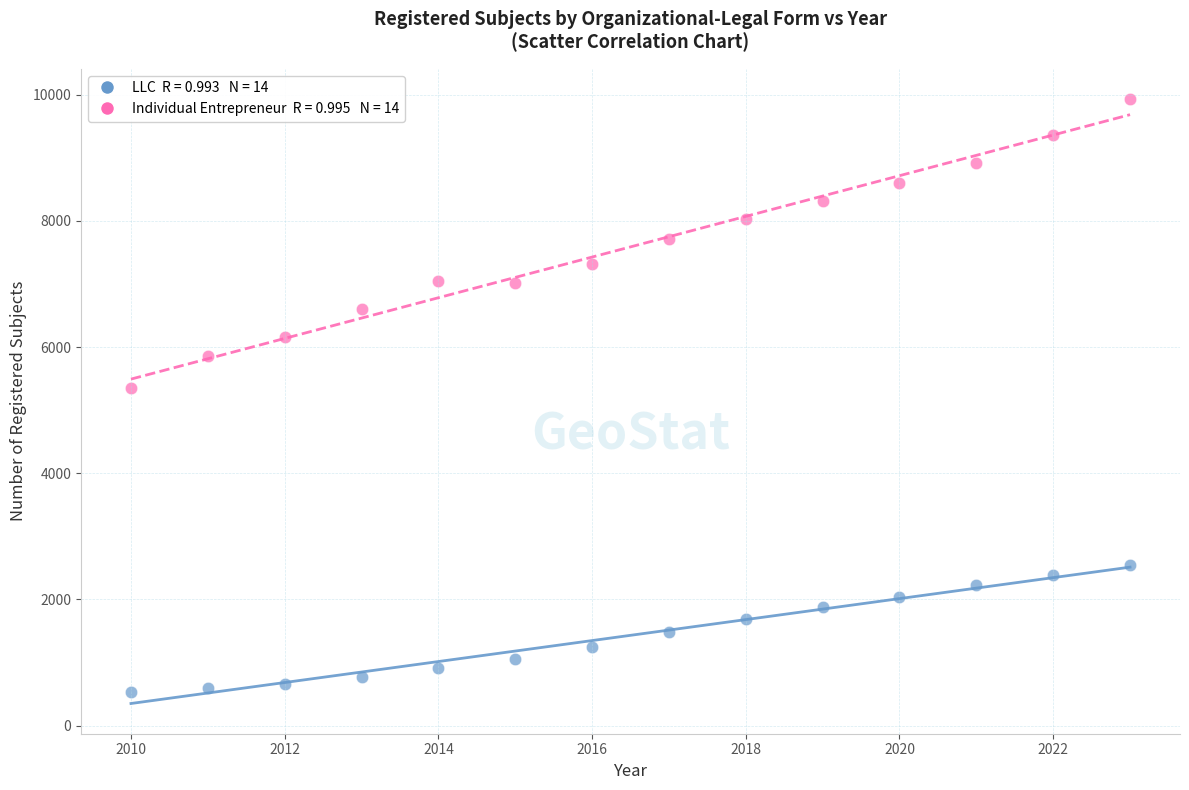

Across all data points, what is the range of Y values (max minus min)?

9395